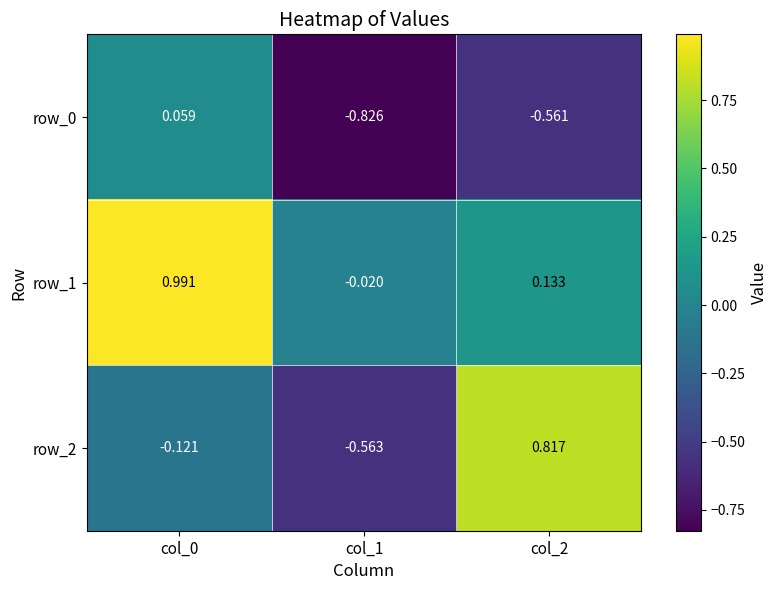

Is the value of row_2 at col_2 greater than the value of row_0 at col_0?

Yes